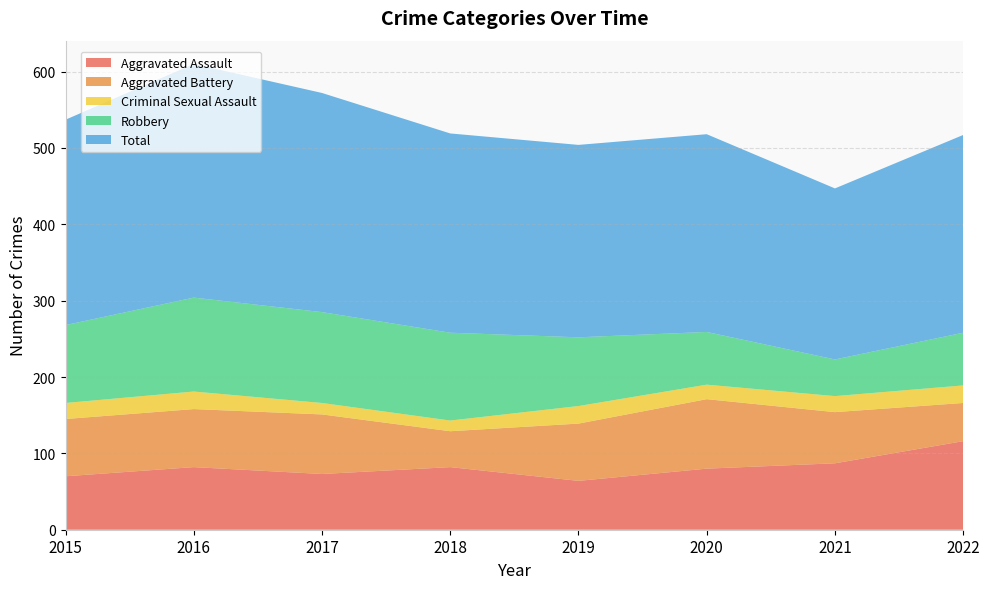

Reading right to left, list all the values displayed in this chart.

Aggravated Assault: 2022=116	2021=87	2020=80	2019=64	2018=82	2017=73	2016=82	2015=70
Aggravated Battery: 2022=50	2021=67	2020=91	2019=75	2018=47	2017=78	2016=76	2015=75
Criminal Sexual Assault: 2022=23	2021=21	2020=19	2019=23	2018=14	2017=15	2016=23	2015=21
Robbery: 2022=69	2021=48	2020=69	2019=90	2018=115	2017=119	2016=123	2015=102
Total: 2022=259	2021=224	2020=259	2019=252	2018=261	2017=287	2016=306	2015=269